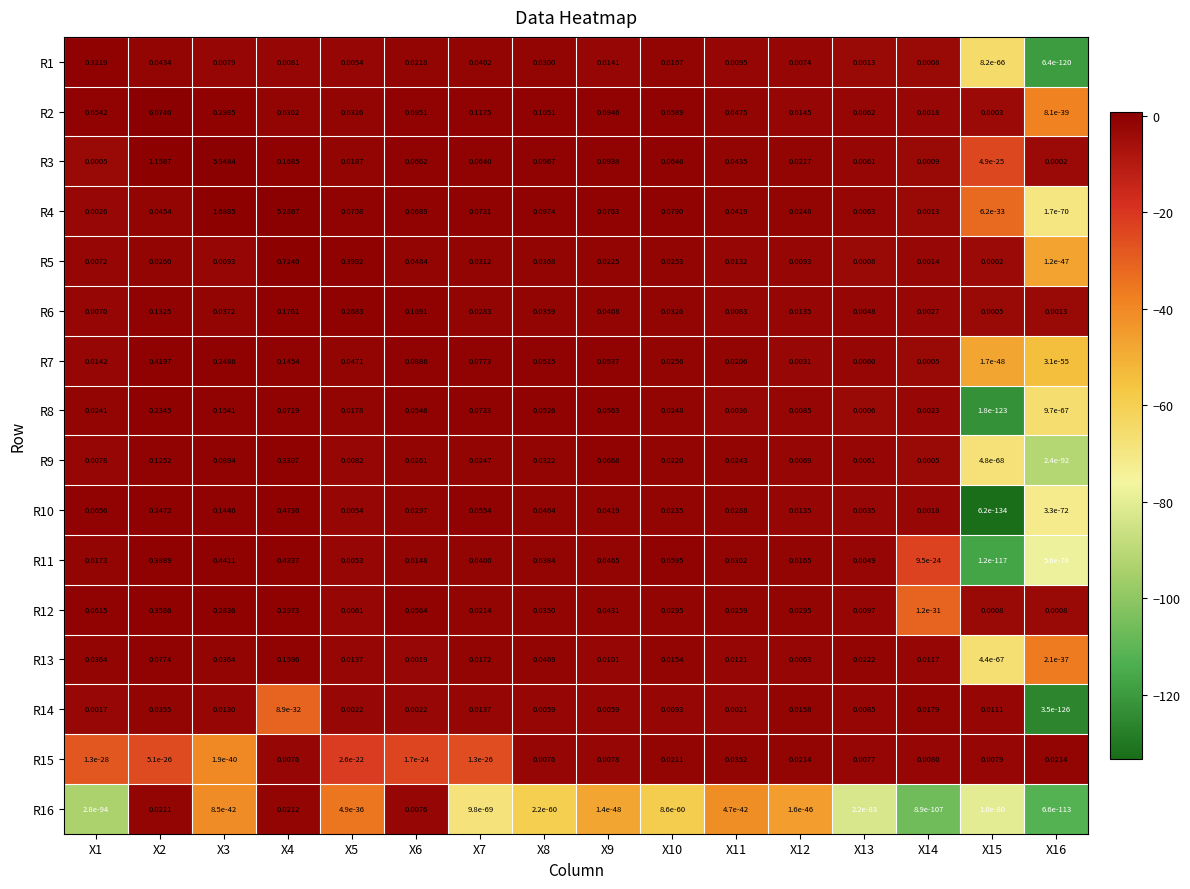

How many series are shown in this chart?

16